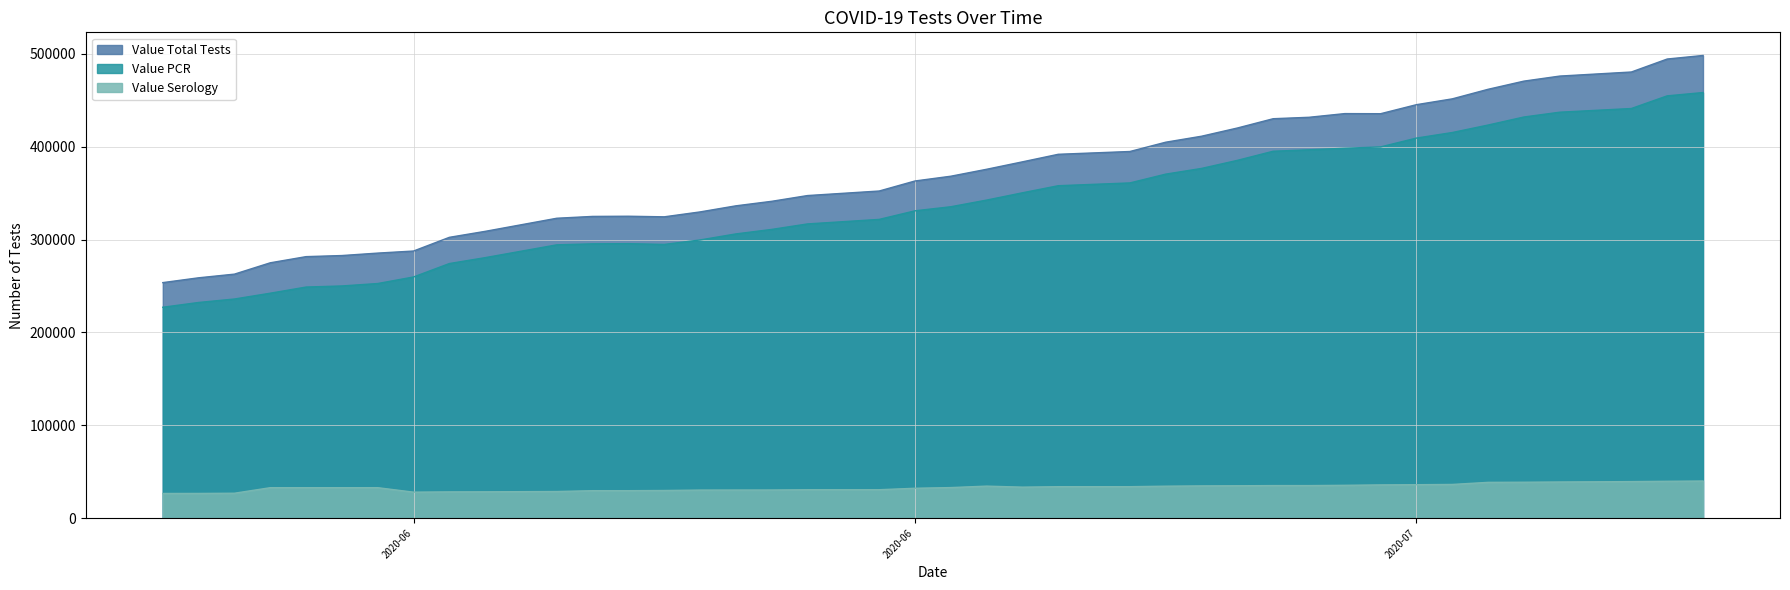

What is the difference between the Value Total Tests values at 07/09/2020 and 06/22/2020?

109541